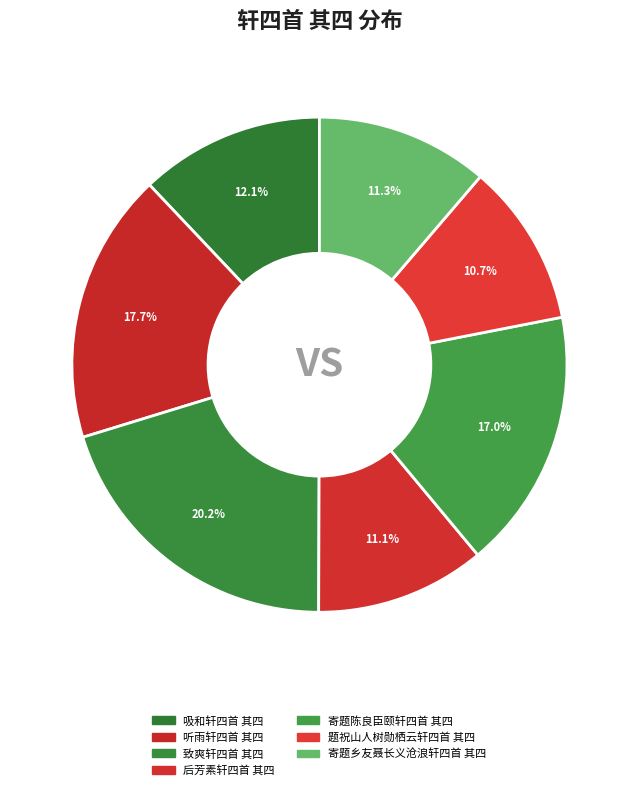

Rank the categories by value from lowest to highest.

题祝山人树勋栖云轩四首 其四, 后芳素轩四首 其四, 寄题乡友聂长义沧浪轩四首 其四, 吸和轩四首 其四, 寄题陈良臣颐轩四首 其四, 听雨轩四首 其四, 致爽轩四首 其四